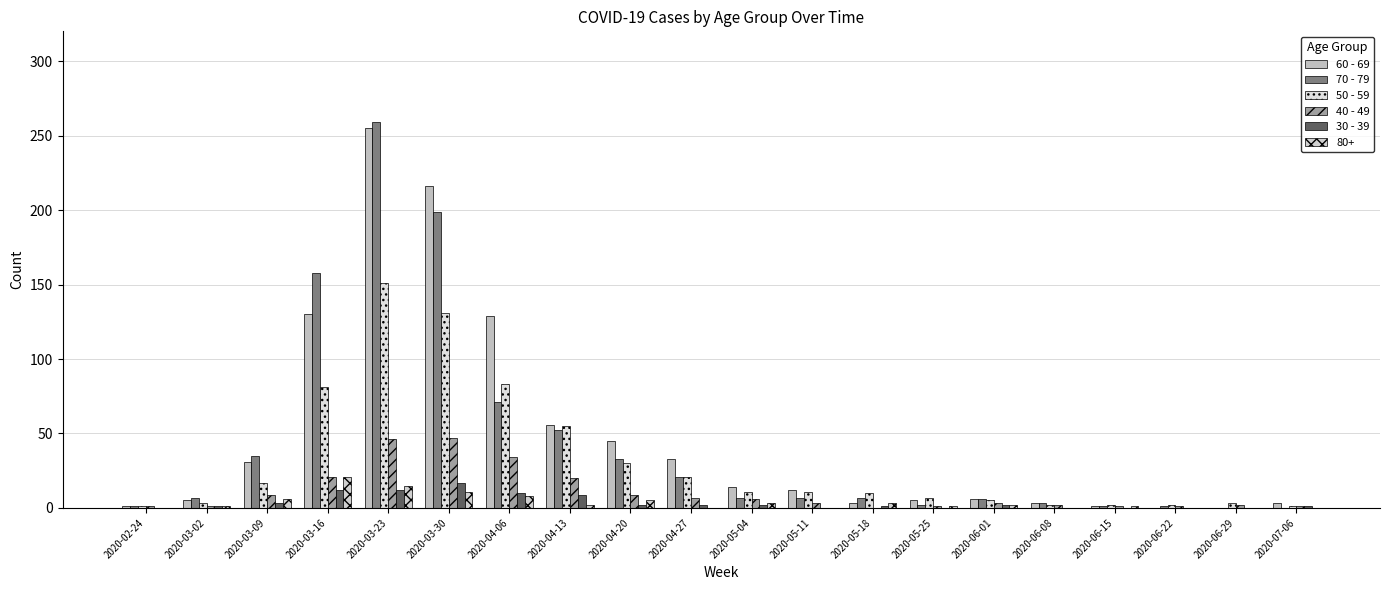

Are the bars grouped side by side (vs. stacked)?

Yes